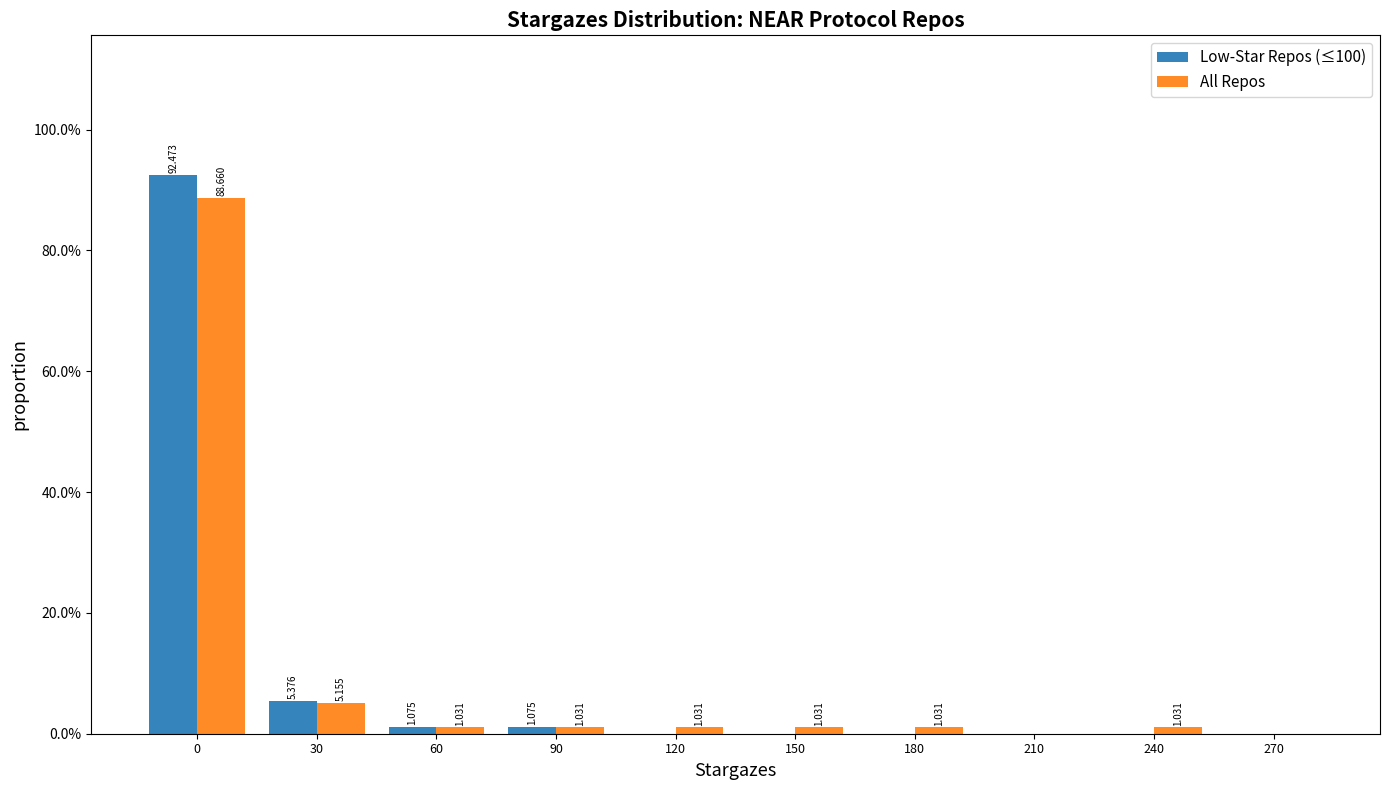

Is the value of All Repos at 210 greater than the value of Low-Star Repos (≤100) at 90?

No